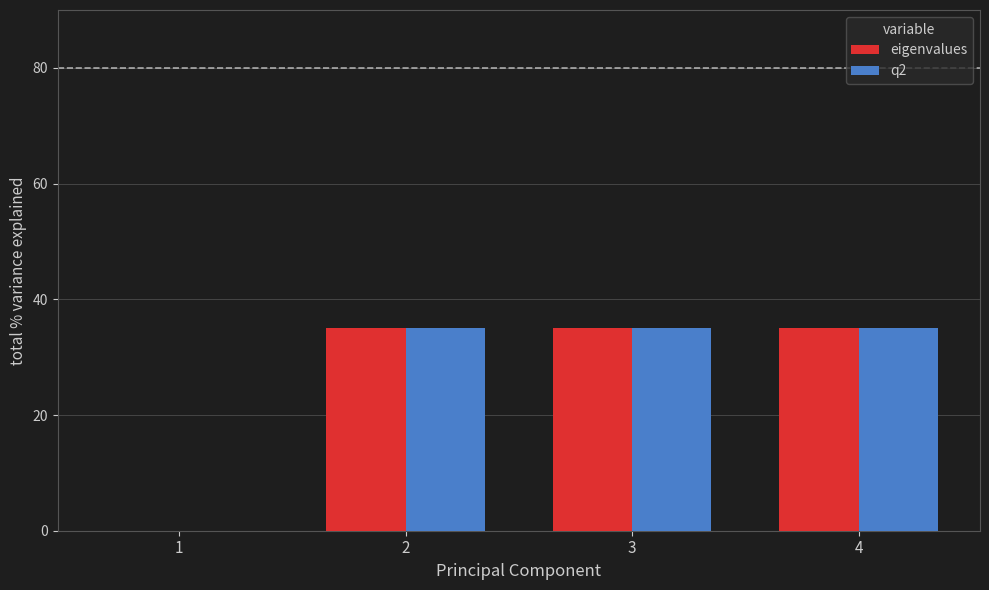

What is the greatest value displayed?

35.0